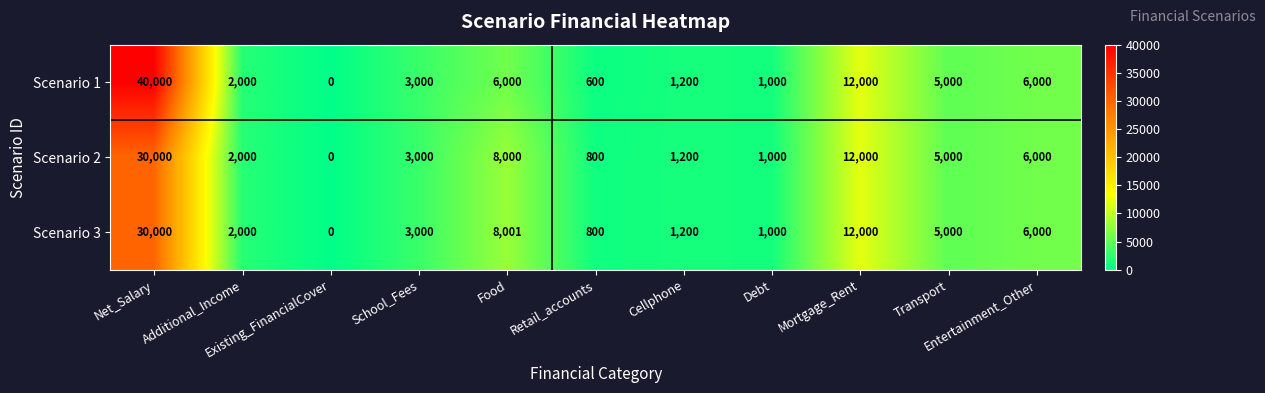

What is the sum of all Scenario 1 values?

76800